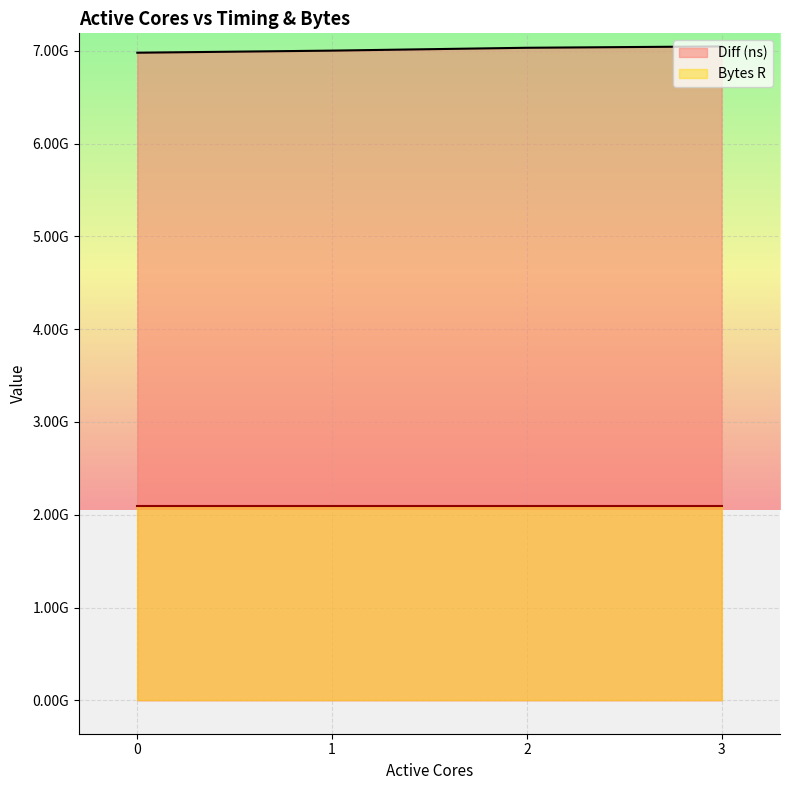

True or false: there are more than 1 points higher than both neighbors.

False